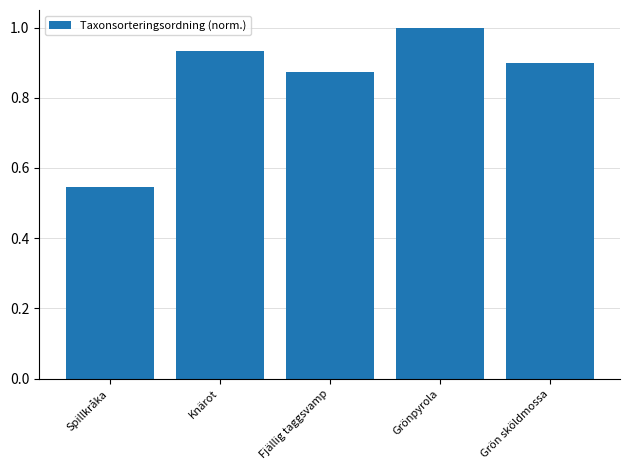

List the labels in order of value, largest first.

Grönpyrola, Knärot, Grön sköldmossa, Fjällig taggsvamp, Spillkråka